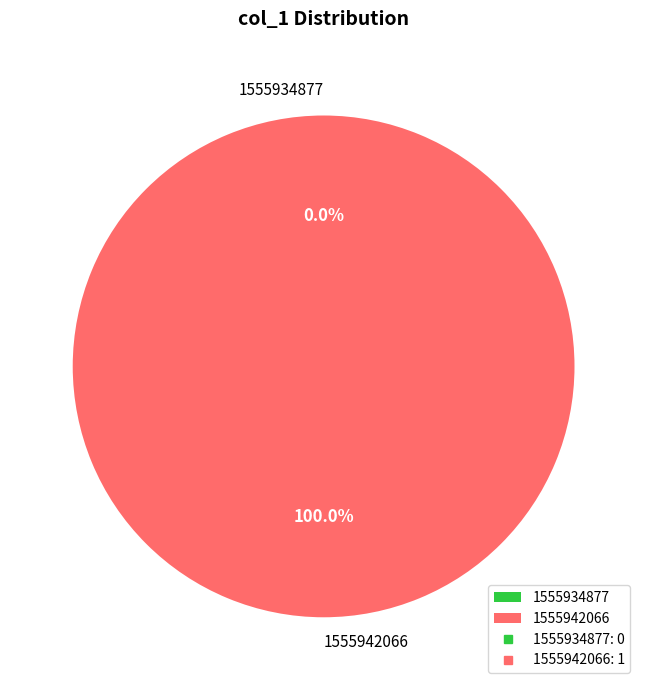

Which category accounts for the majority?

1555942066